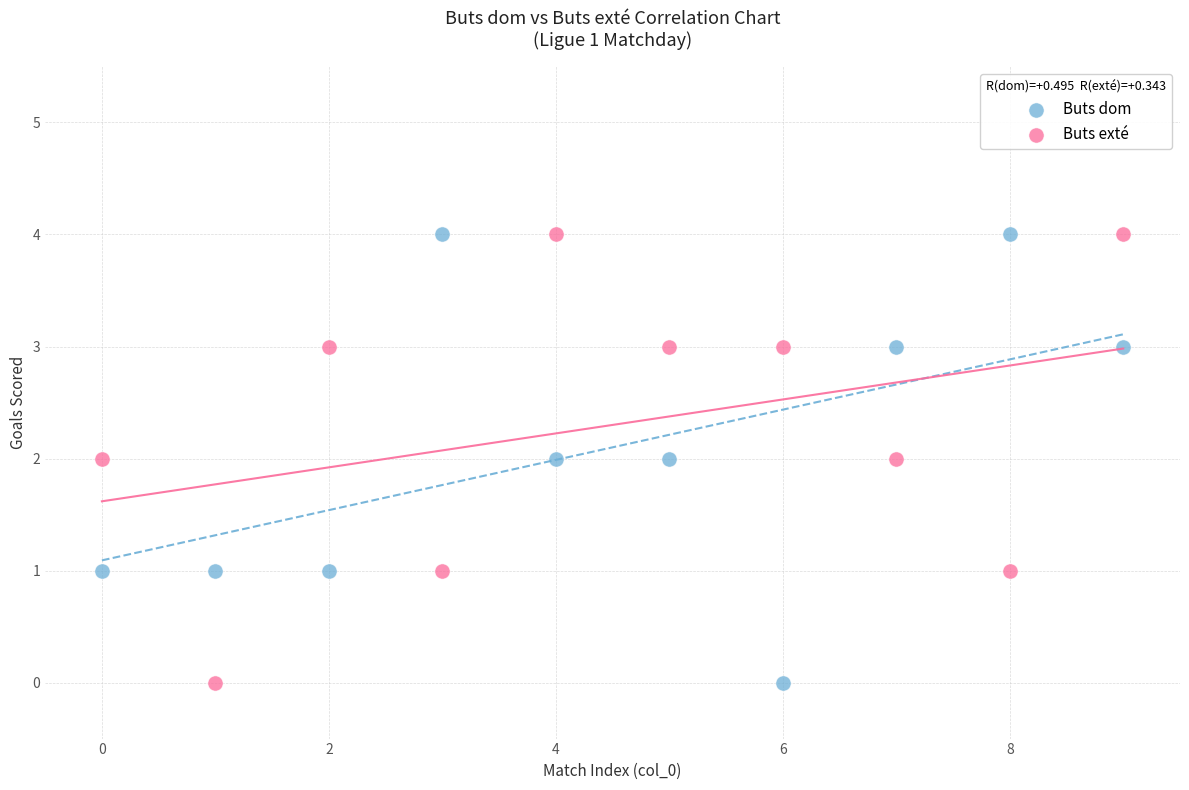

What is the X range (max minus min) for the scatter plot?

9